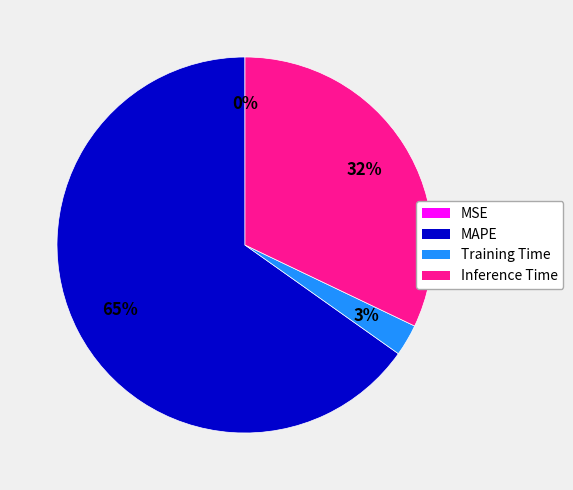

Is there a majority slice in this chart?

Yes